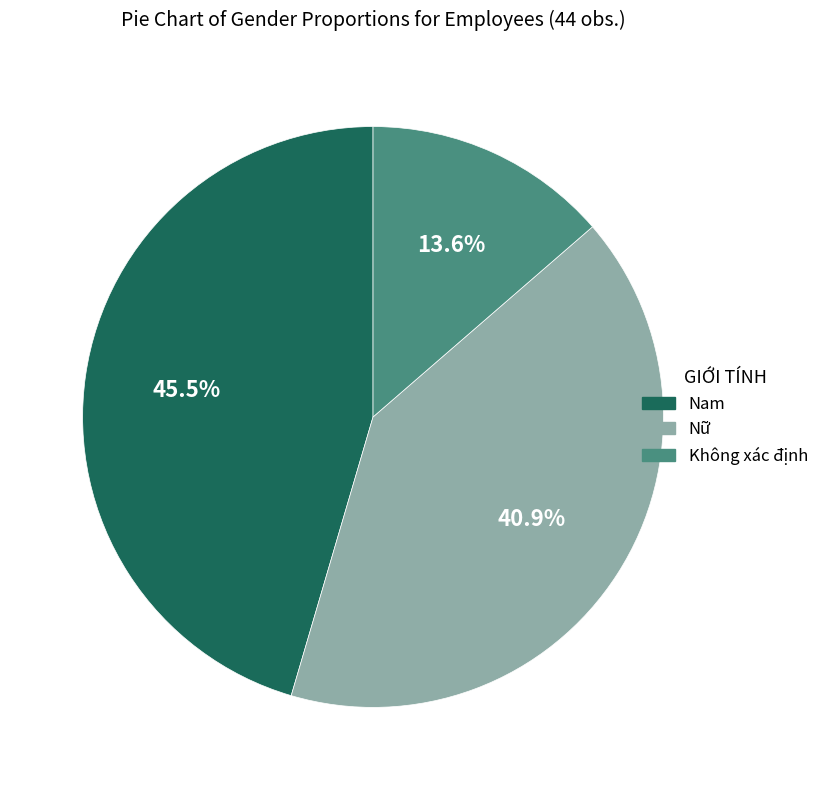

Rank the categories by value from highest to lowest.

Nam, Nữ, Không xác định